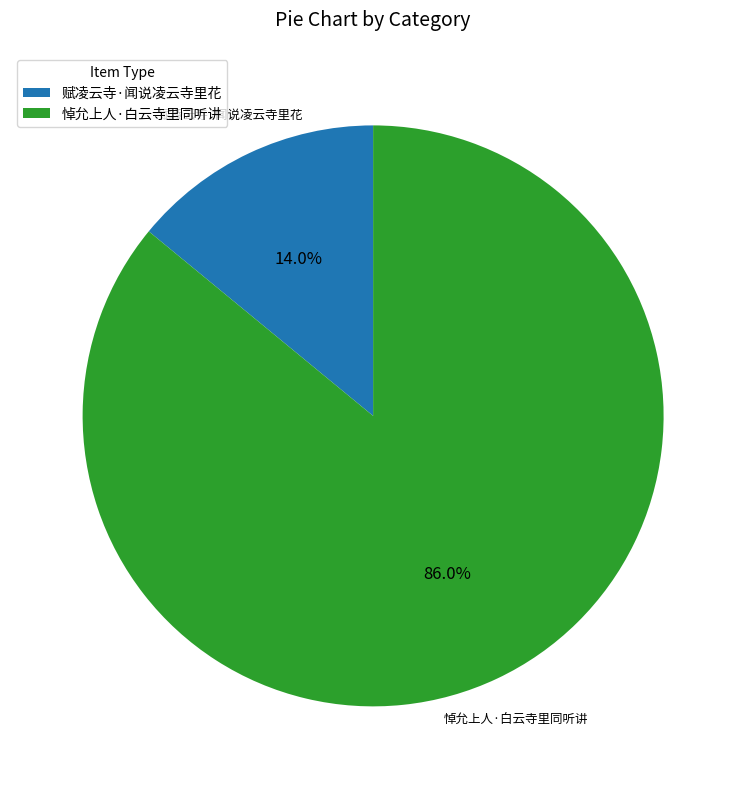

Count the number of slices in the pie.

2